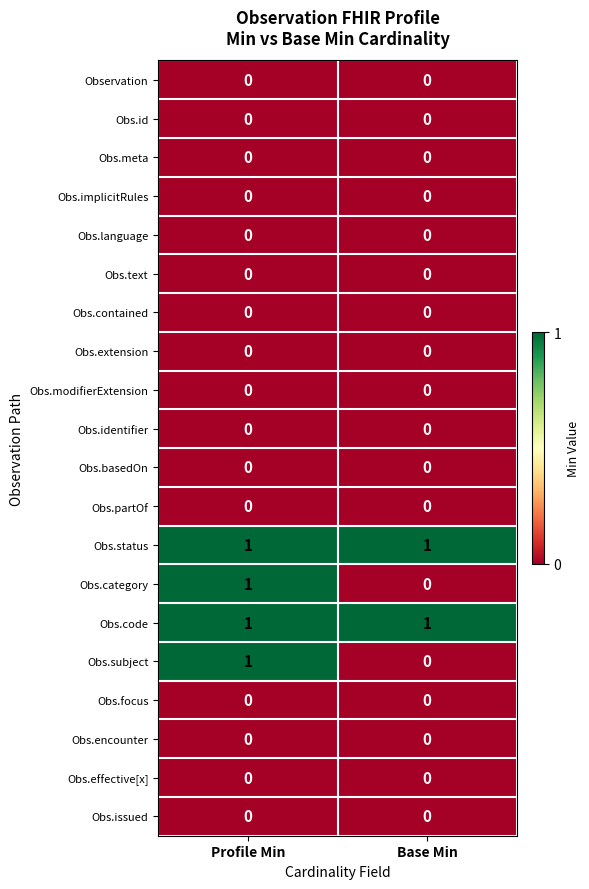

The Obs.focus series shows 0 at Profile Min. True or false?

True